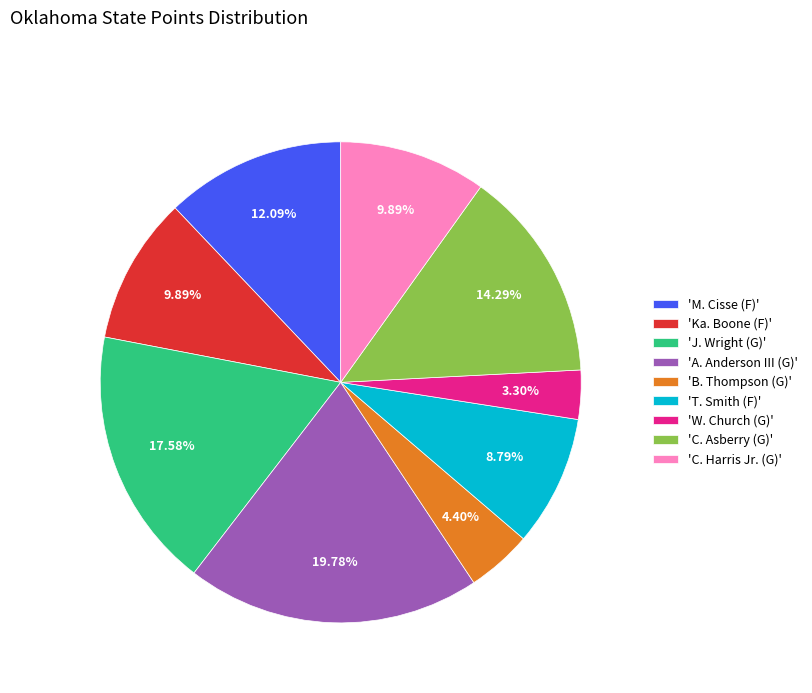

Which category has the biggest portion of the pie?

'A. Anderson III (G)'